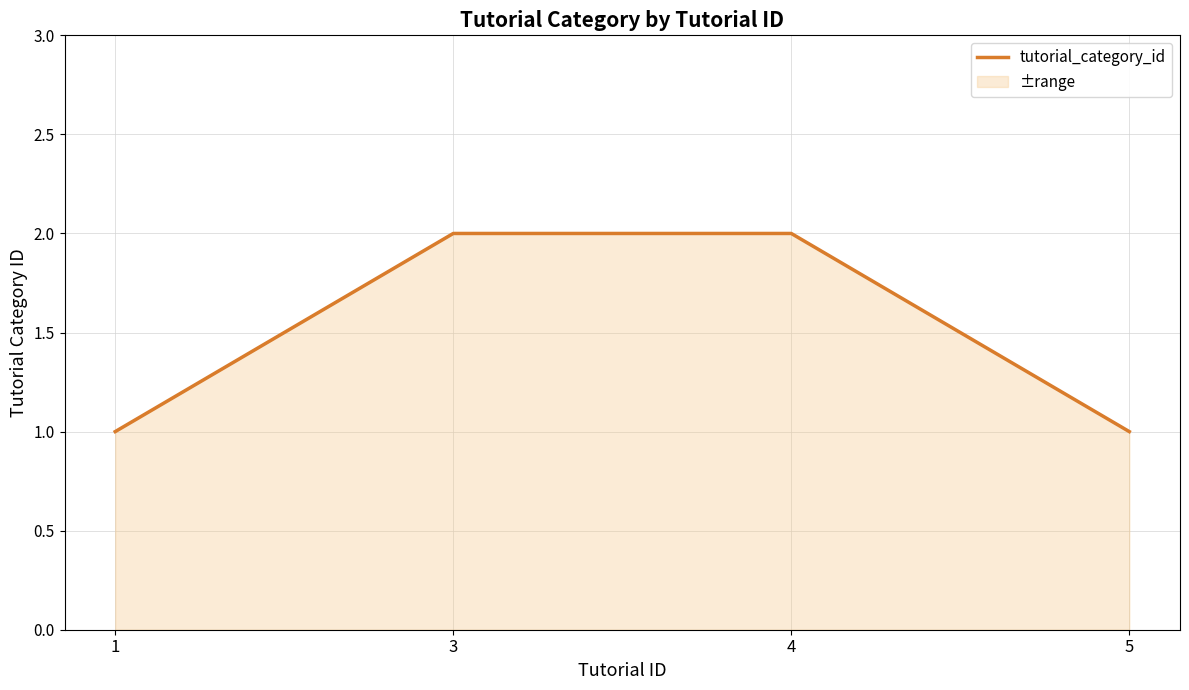

Which label corresponds to the smallest value in the chart?

1